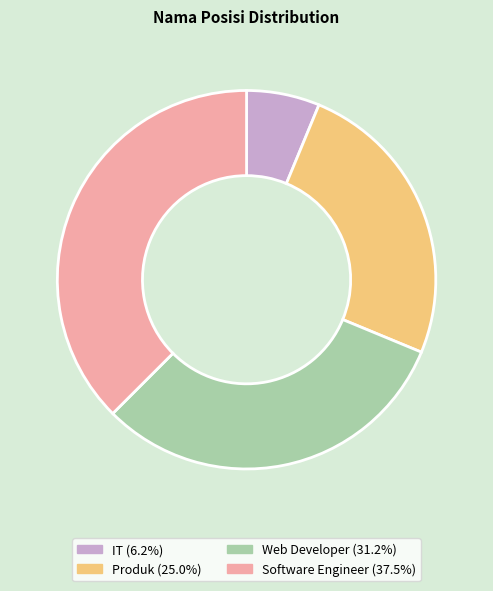

Do Produk (25.0%) and Web Developer (31.2%) together represent more than half of the pie?

Yes